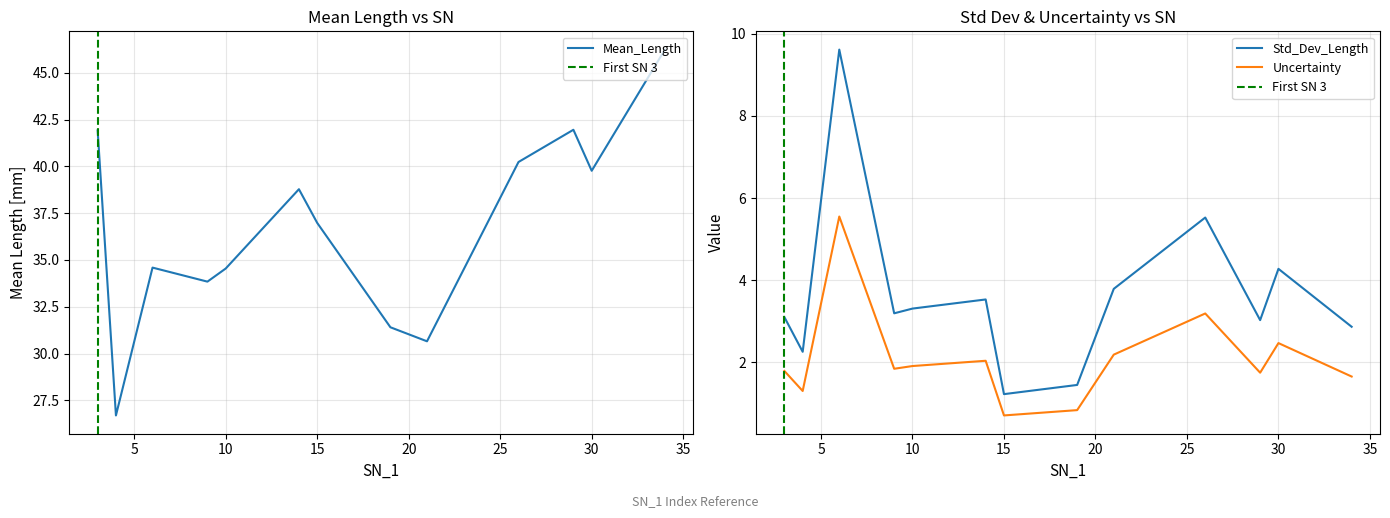

What is the spread (max minus min) of values at 15?

36.3